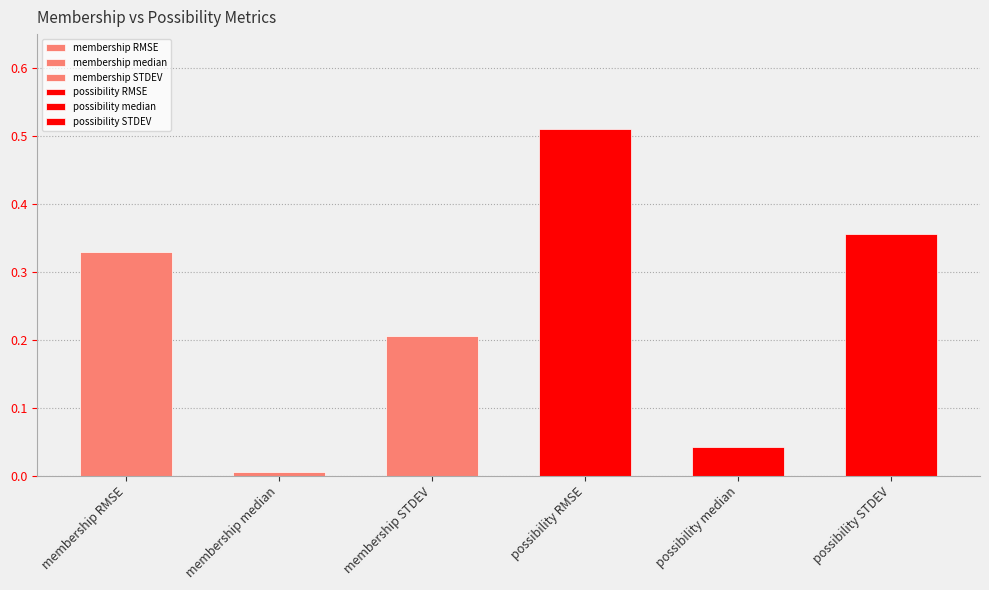

Which label corresponds to the largest value in the chart?

possibility RMSE